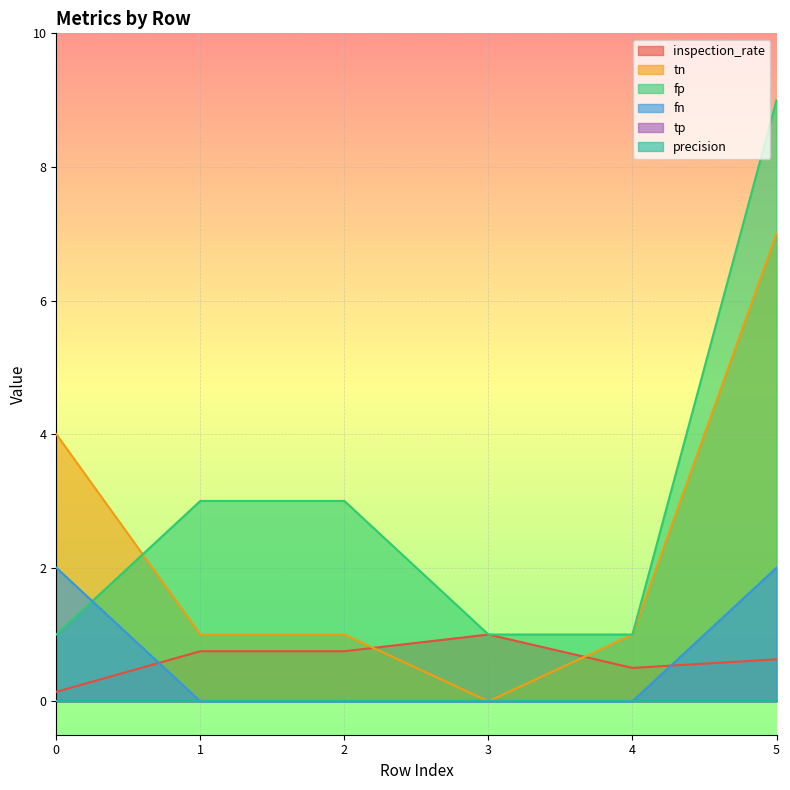

What is the value of the inspection_rate point at the 6th from the left?

0.6